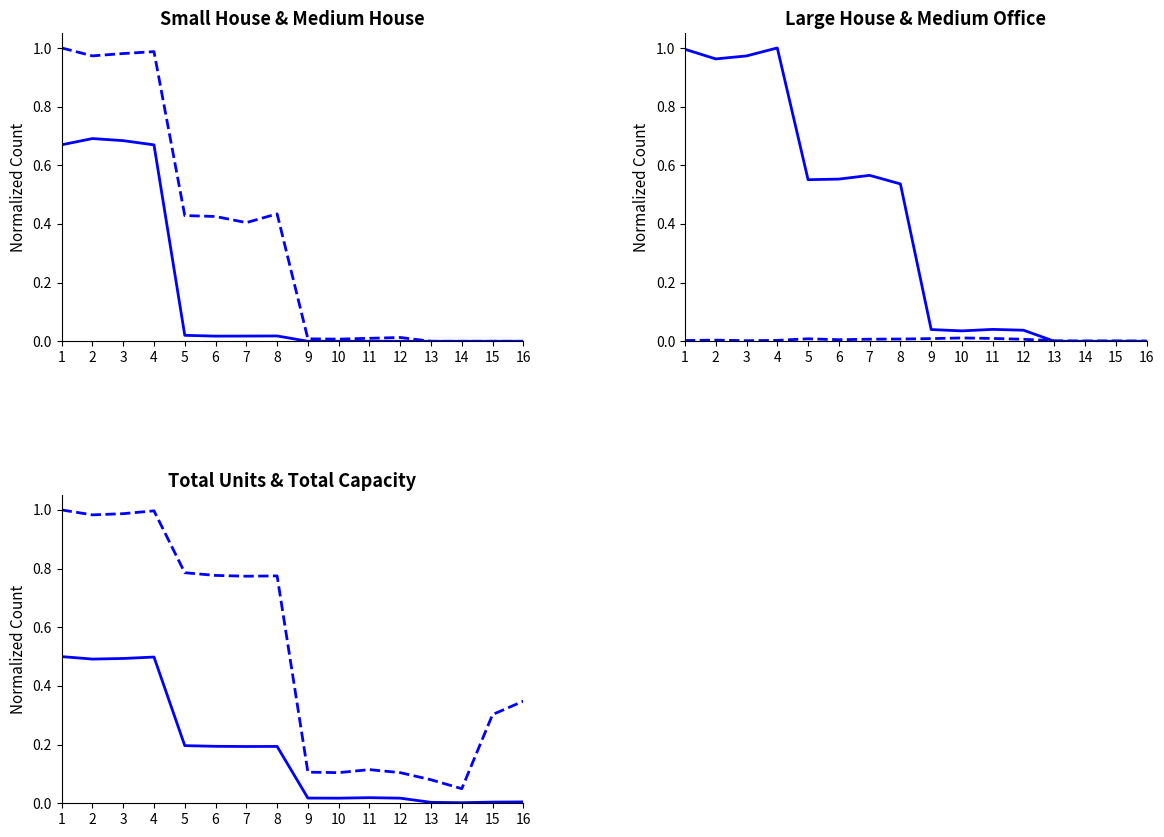

Rank the series by their maximum value, from highest to lowest.

Medium House, Large House, Total Capacity, Small House, Total Units, Medium Office